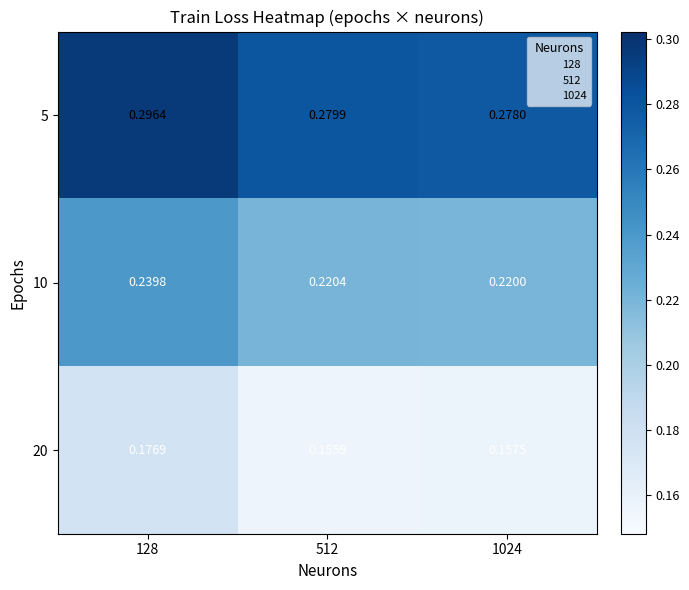

Is the value of 10 at 128 greater than the value of 5 at 128?

No